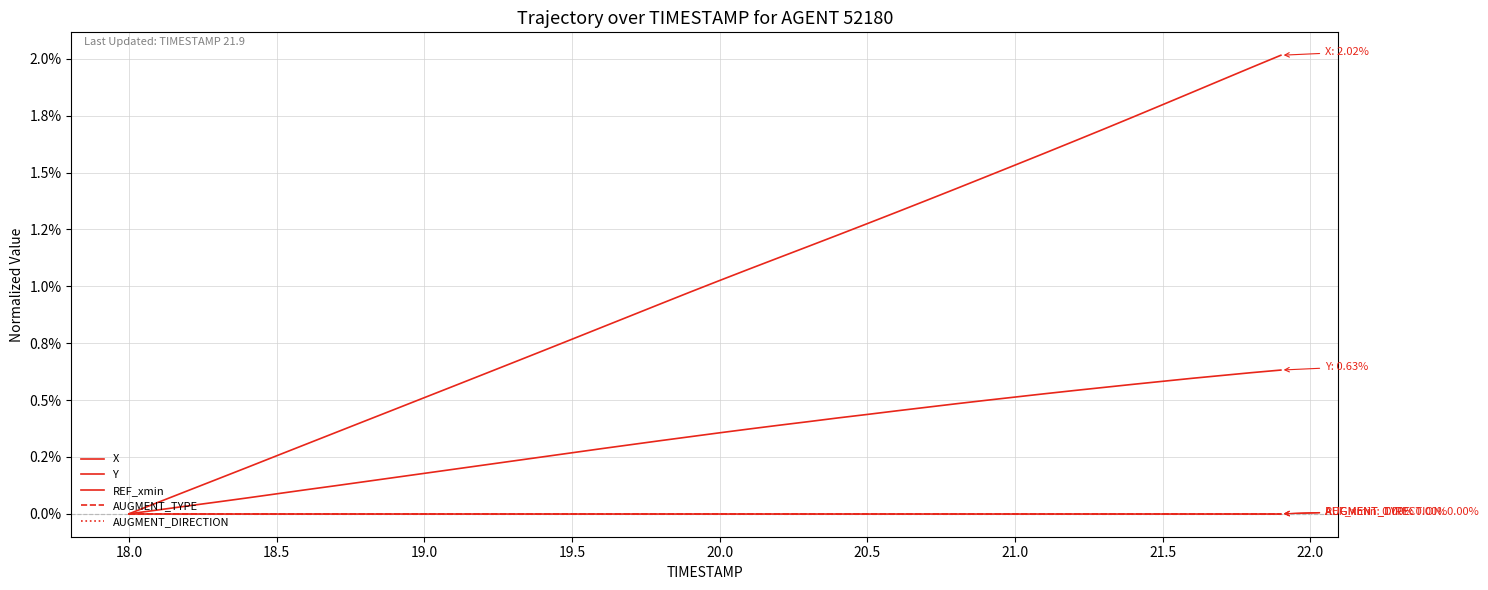

Does the chart have visible grid lines?

Yes